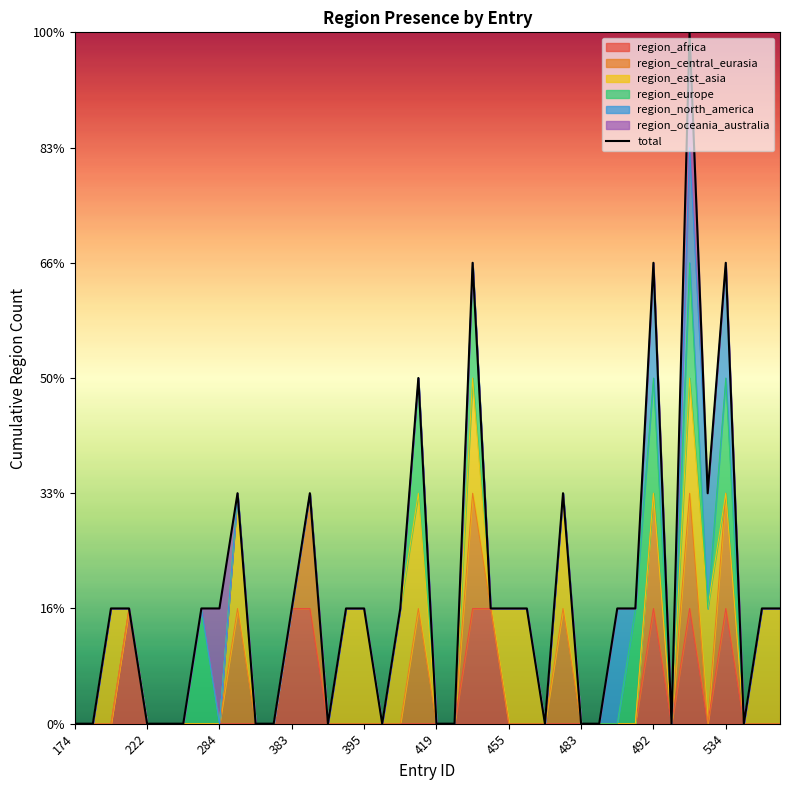

How many data points are above 1?

9